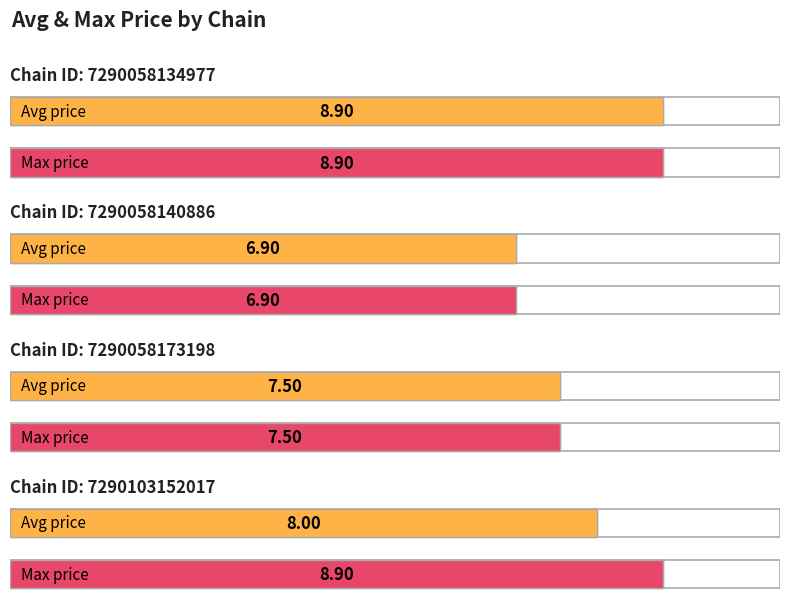

What is the difference between the highest and lowest values at 7290103152017?

0.9